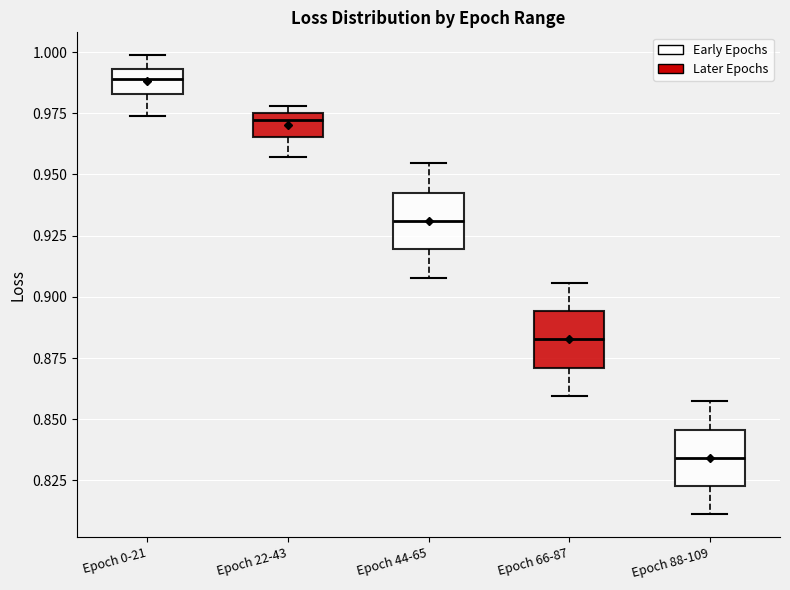

Reading left to right, transcribe this box plot: for each box, give where its median line is, the range the box spans, and where its two whiskers end, as read against the y-axis. The values are not printed on the chart, so give them approximately, as read against the axis.

Epoch 0-21: median 0.990, box 0.985 to 0.995, whiskers 0.975 to 1.000
Epoch 22-43: median 0.970, box 0.965 to 0.975, whiskers 0.955 to 0.980
Epoch 44-65: median 0.930, box 0.920 to 0.945, whiskers 0.910 to 0.955
Epoch 66-87: median 0.885, box 0.870 to 0.895, whiskers 0.860 to 0.905
Epoch 88-109: median 0.835, box 0.825 to 0.845, whiskers 0.810 to 0.855